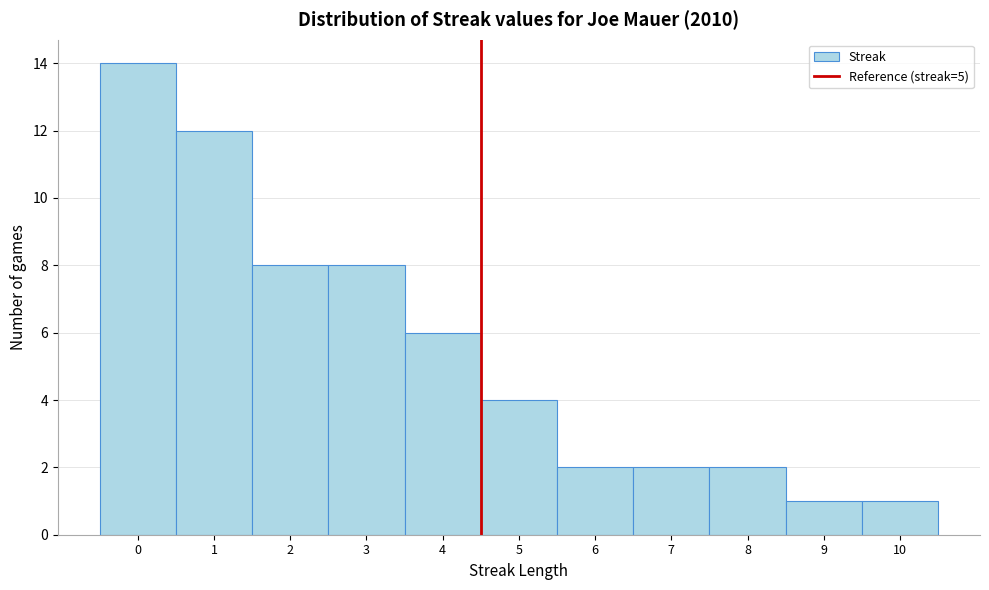

Reading left to right, extract all data points from this chart.

14	12	8	8	6	4	2	2	2	1	1